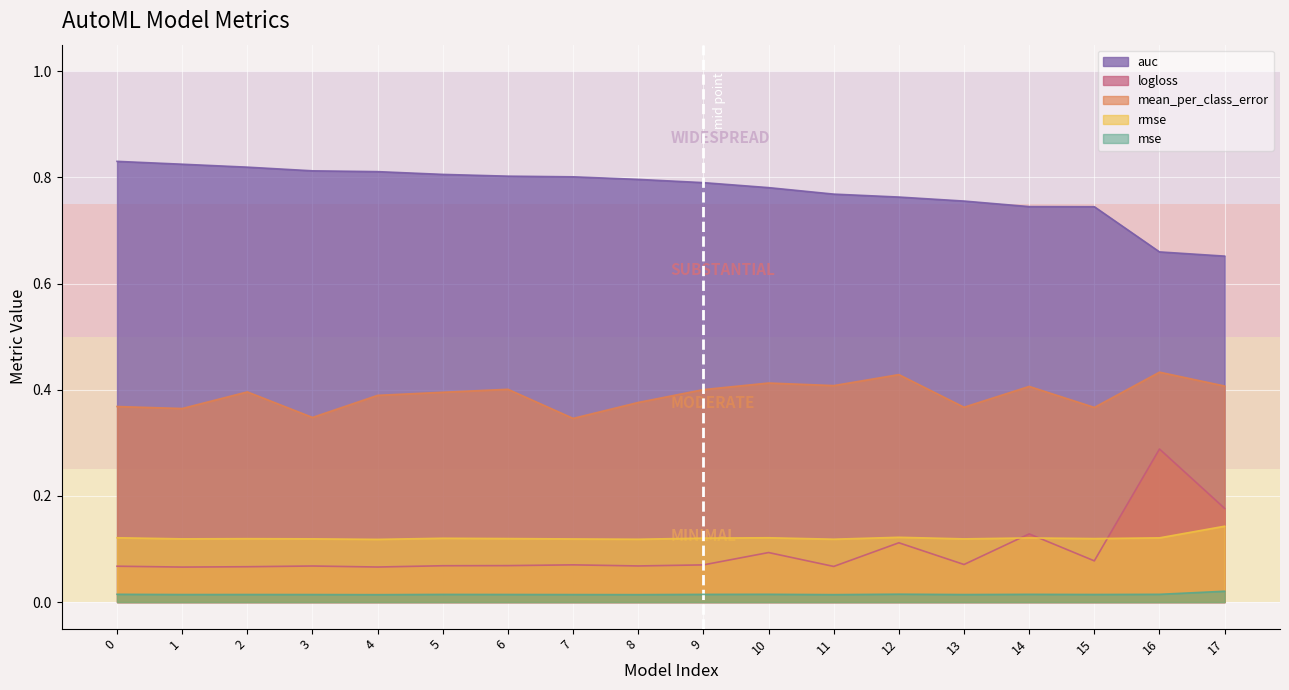

How many series are shown in this chart?

5